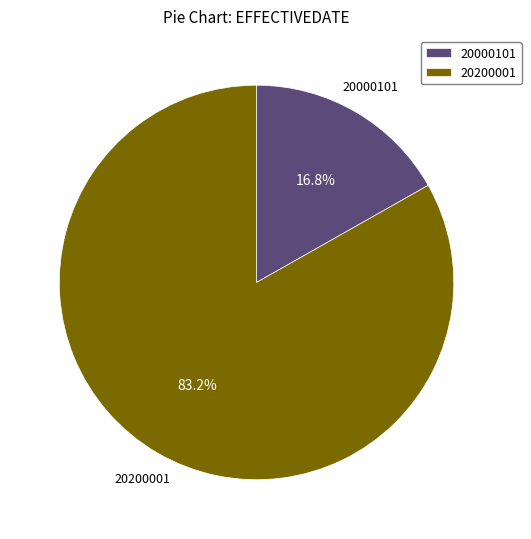

The 20000101 slice represents 17% of the pie. True or false?

True